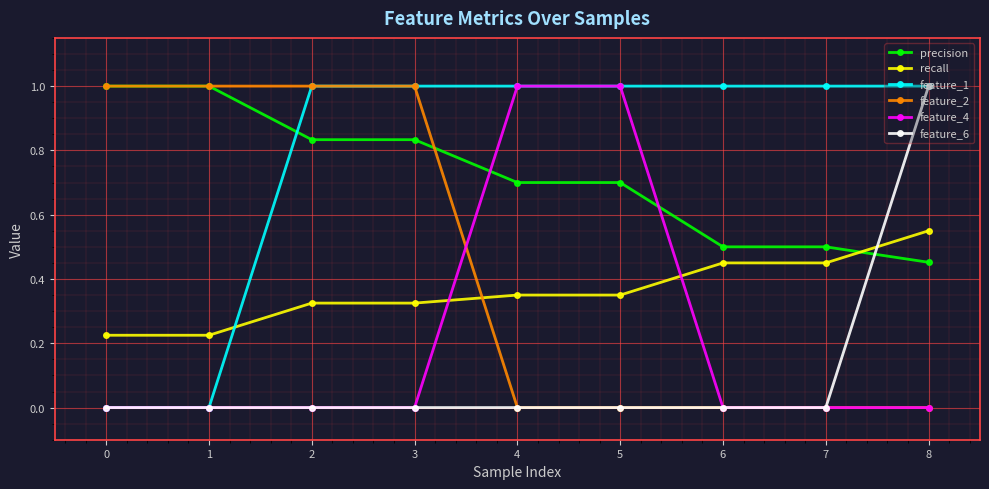

Is the value of feature_4 at 5 greater than the value of feature_6 at 1?

Yes